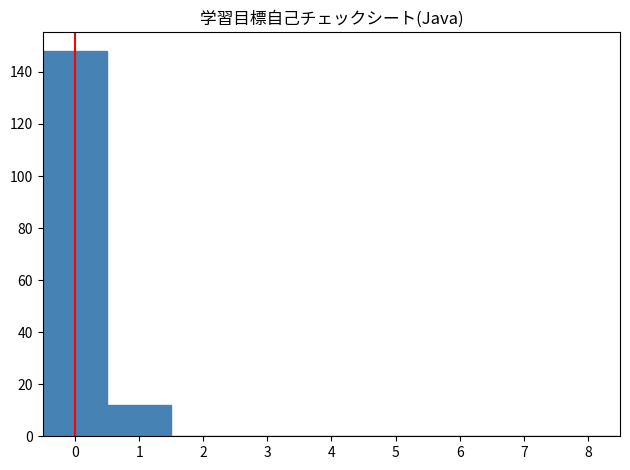

What is the height of the bar covering -0.5 to 0.5 on the x-axis? The values are not printed on the chart, so give them approximately, as read against the axis.

148